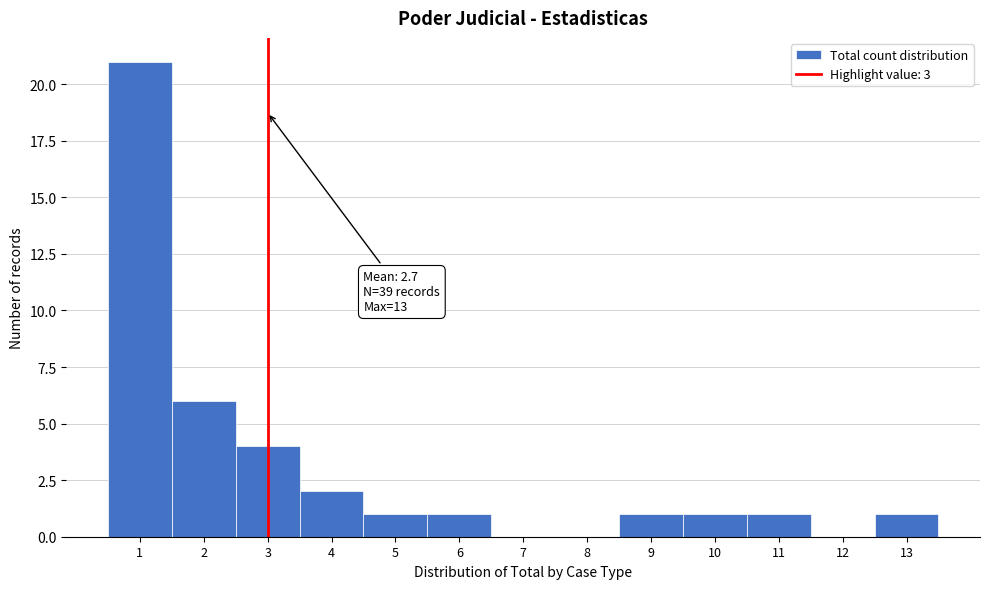

Over which range of the x-axis is the bar tallest?

0.5 to 1.5